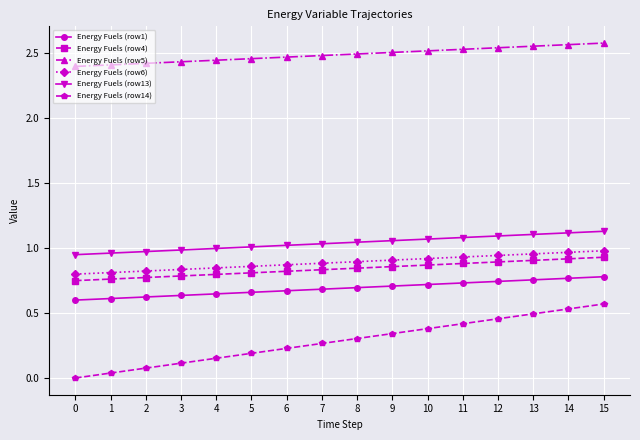

The value of Energy Fuels (row4) at 9 is 0.9. True or false?

True